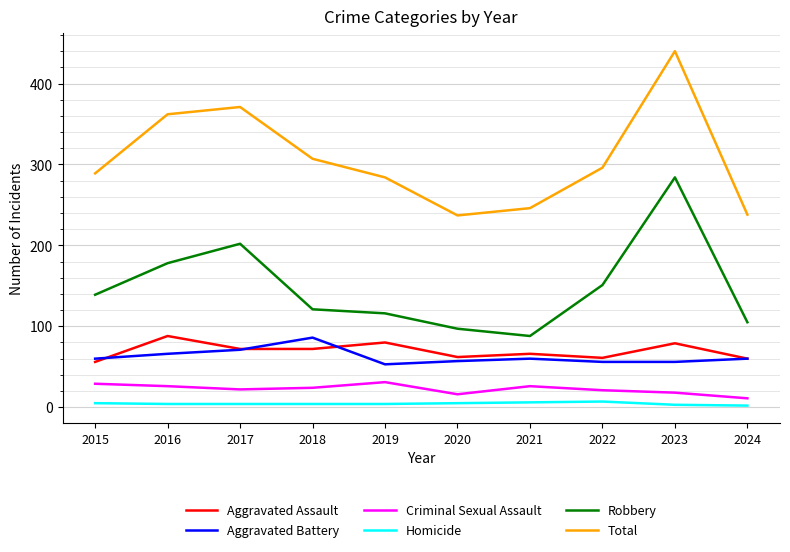

How many Criminal Sexual Assault values are between 18 and 26?

6